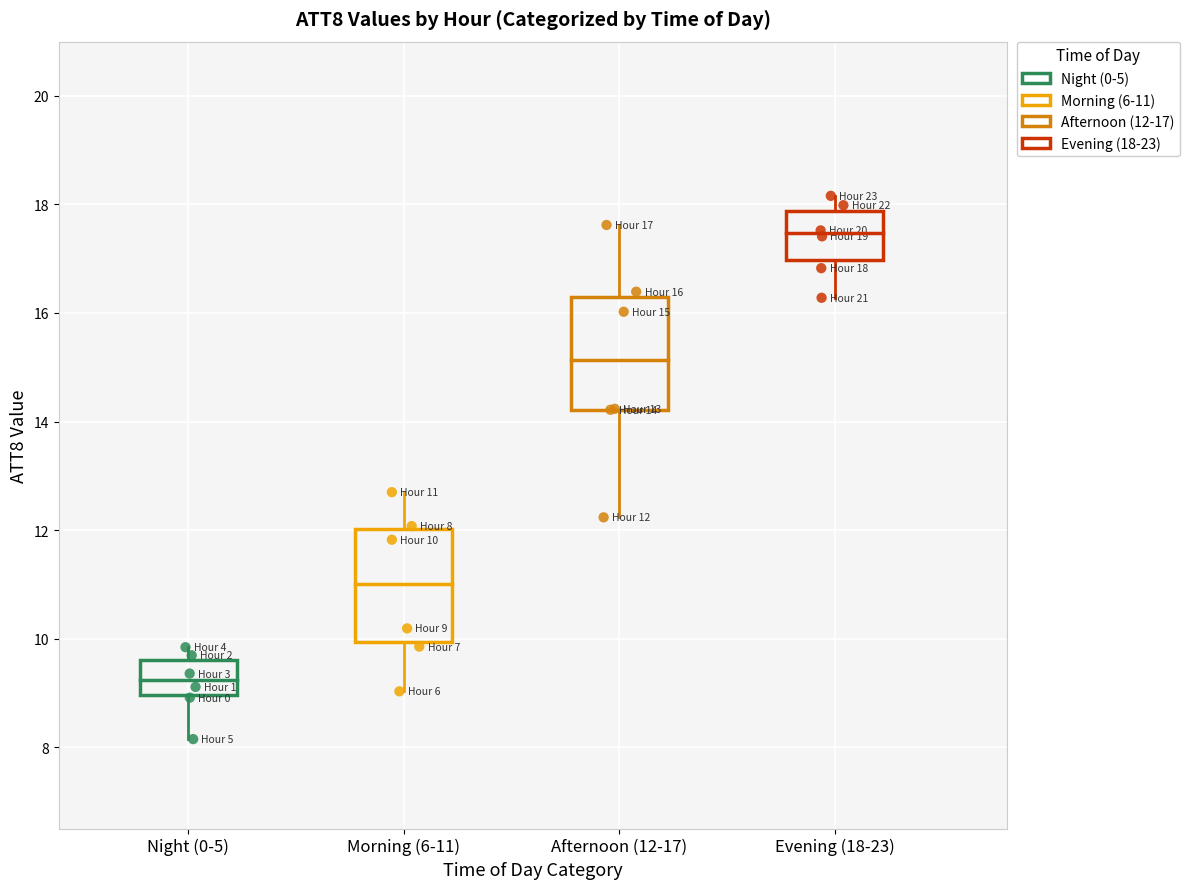

Which series contains the lowest Y value?

Night (0-5)